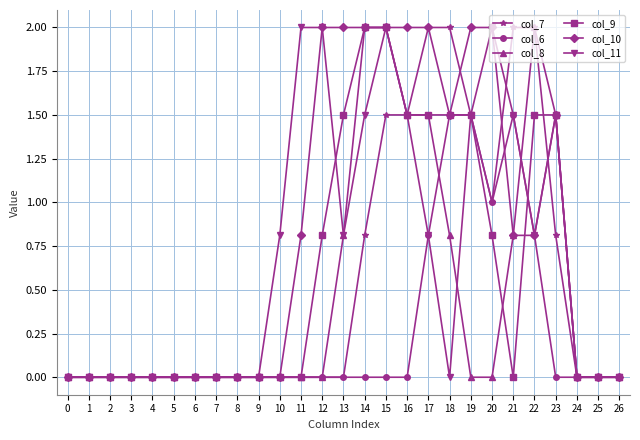

Reading left to right, what are all the values shown in this chart?

col_7: 0.0	0.0	0.0	0.0	0.0	0.0	0.0	0.0	0.0	0.0	0.0	0.0	0.0	0.0	0.8	1.5	1.5	2.0	2.0	1.5	1.0	2.0	2.0	0.8	0.0	0.0	0.0
col_6: 0.0	0.0	0.0	0.0	0.0	0.0	0.0	0.0	0.0	0.0	0.0	0.0	0.0	0.0	0.0	0.0	0.0	0.8	1.5	1.5	1.0	1.5	0.8	0.0	0.0	0.0	0.0
col_8: 0.0	0.0	0.0	0.0	0.0	0.0	0.0	0.0	0.0	0.0	0.0	0.0	0.0	0.8	2.0	2.0	1.5	1.5	0.8	0.0	0.0	0.8	2.0	1.5	0.0	0.0	0.0
col_9: 0.0	0.0	0.0	0.0	0.0	0.0	0.0	0.0	0.0	0.0	0.0	0.0	0.8	1.5	2.0	2.0	1.5	1.5	1.5	1.5	0.8	0.0	1.5	1.5	0.0	0.0	0.0
col_10: 0.0	0.0	0.0	0.0	0.0	0.0	0.0	0.0	0.0	0.0	0.0	0.8	2.0	2.0	2.0	2.0	2.0	2.0	1.5	2.0	2.0	0.8	0.8	1.5	0.0	0.0	0.0
col_11: 0.0	0.0	0.0	0.0	0.0	0.0	0.0	0.0	0.0	0.0	0.8	2.0	2.0	0.8	1.5	2.0	1.5	0.8	0.0	1.5	2.0	1.5	0.8	1.5	0.0	0.0	0.0